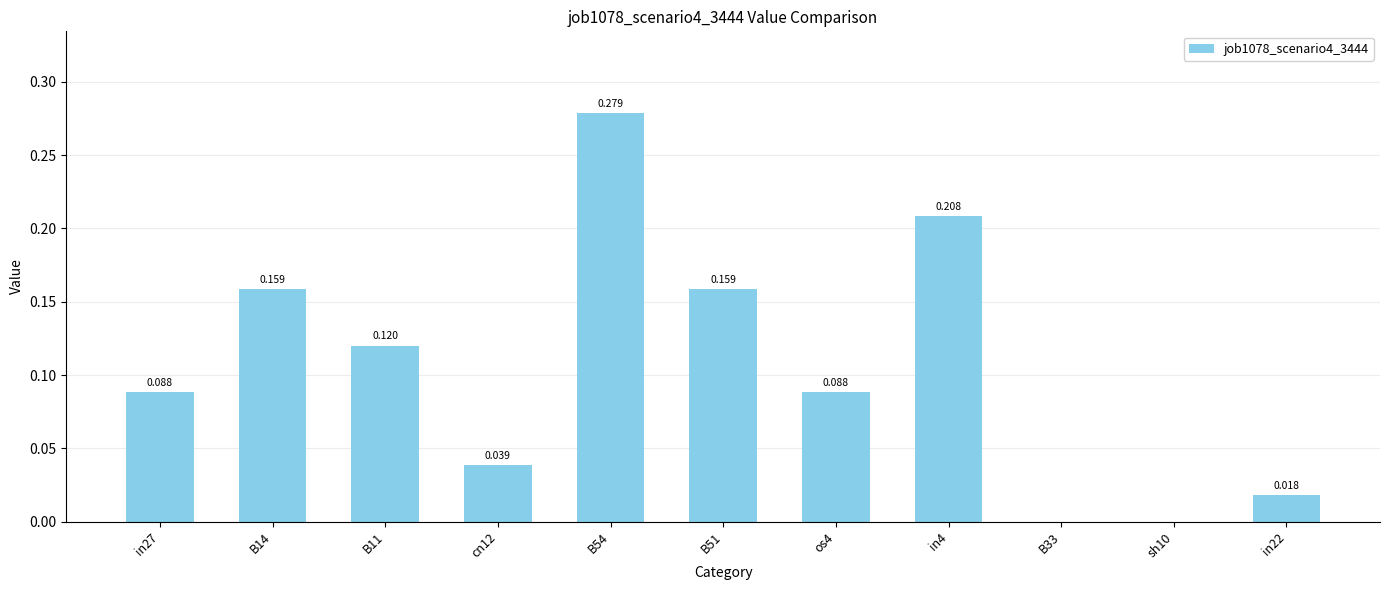

List the labels in order of value, largest first.

B54, in4, B14, B51, B11, in27, os4, cn12, in22, B33, sh10